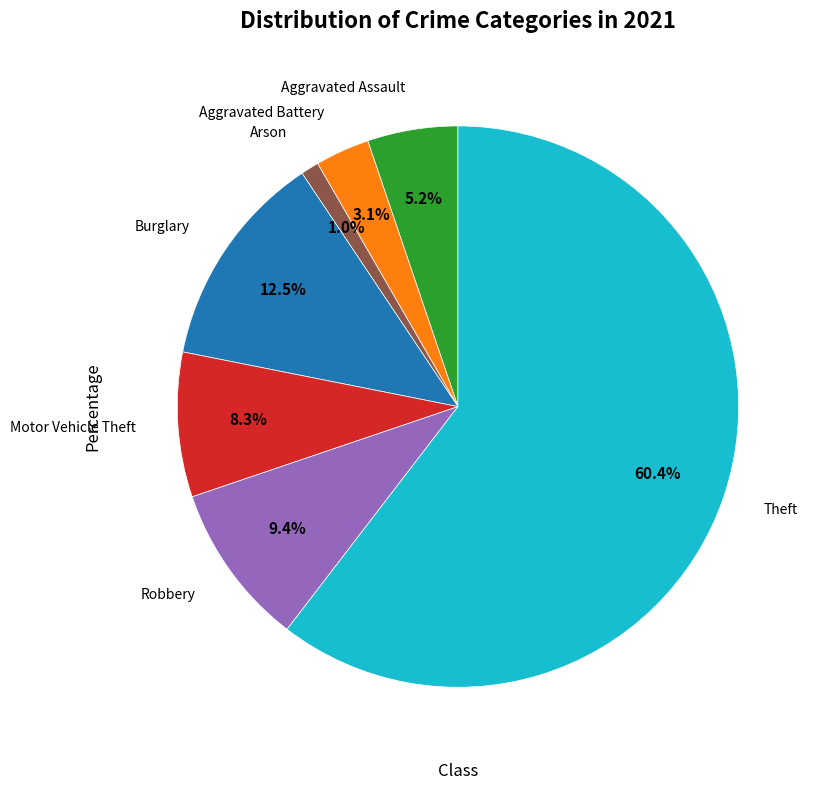

Is there any slice that represents more than half of the pie?

Yes